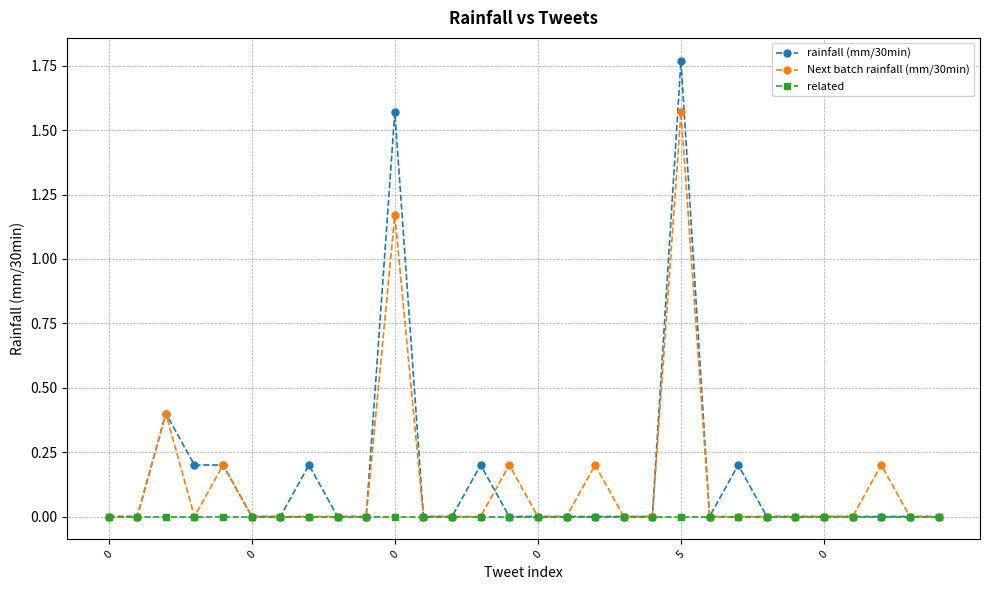

How many series are shown in this chart?

3